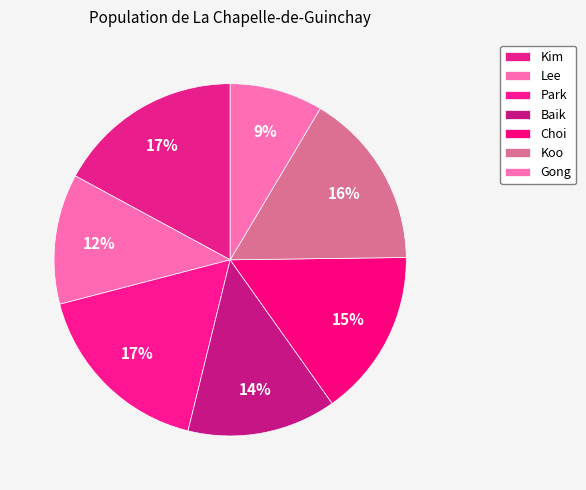

Which category has the smallest portion of the pie?

Gong